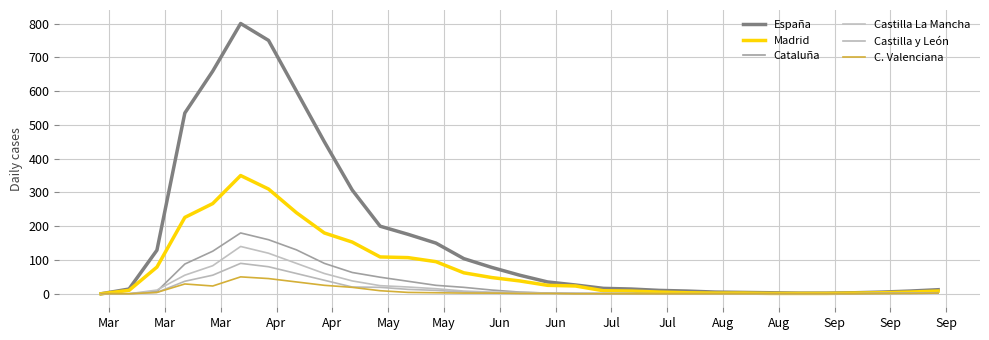

Is this an area chart (filled region under the line)?

No